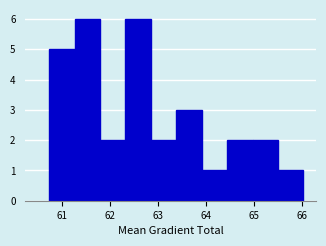

Reading left to right, transcribe this chart: for each bar, give the range it covers on the x-axis and its height. Neither the bar edges nor the heights are printed on the chart, so give them approximately, as read against the axes.

60.7 to 61.3: 5
61.3 to 61.8: 6
61.8 to 62.3: 2
62.3 to 62.9: 6
62.9 to 63.4: 2
63.4 to 63.9: 3
63.9 to 64.4: 1
64.4 to 65.0: 2
65.0 to 65.5: 2
65.5 to 66.0: 1